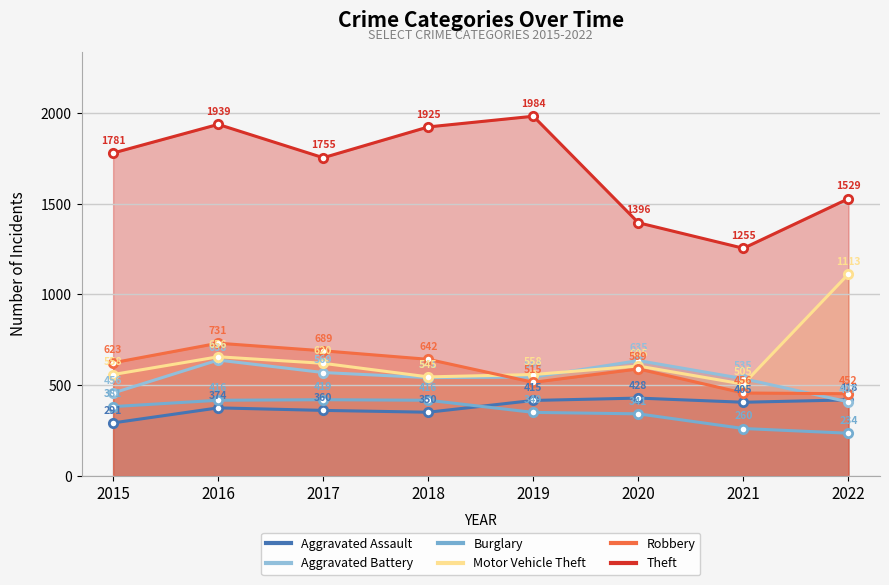

How many intersections are there between Aggravated Battery and Aggravated Assault?

1